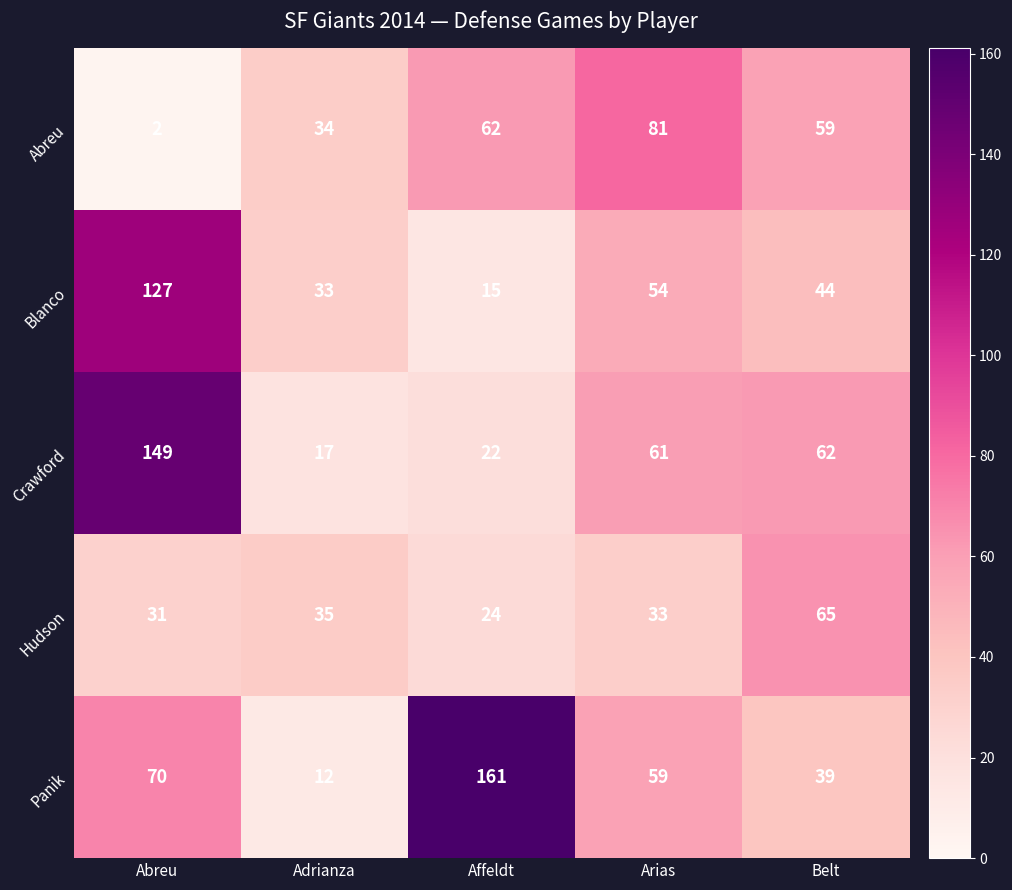

What is the difference between the Crawford values at Abreu and Belt?

87